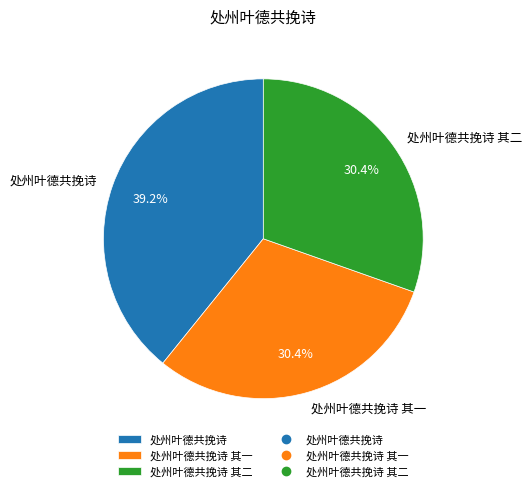

Is there a majority slice in this chart?

No